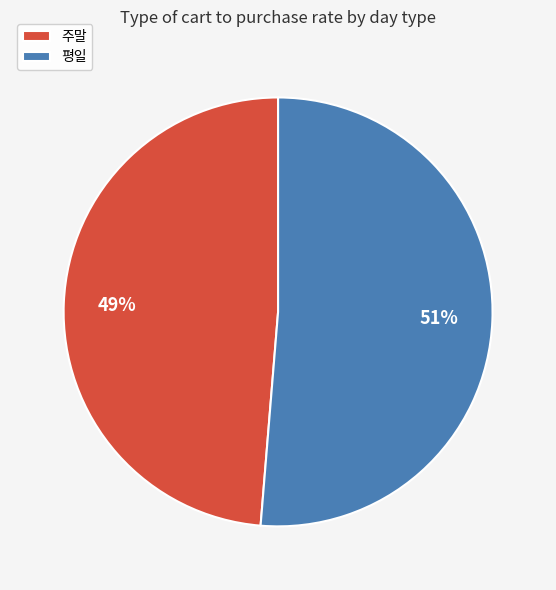

What is the majority slice?

평일